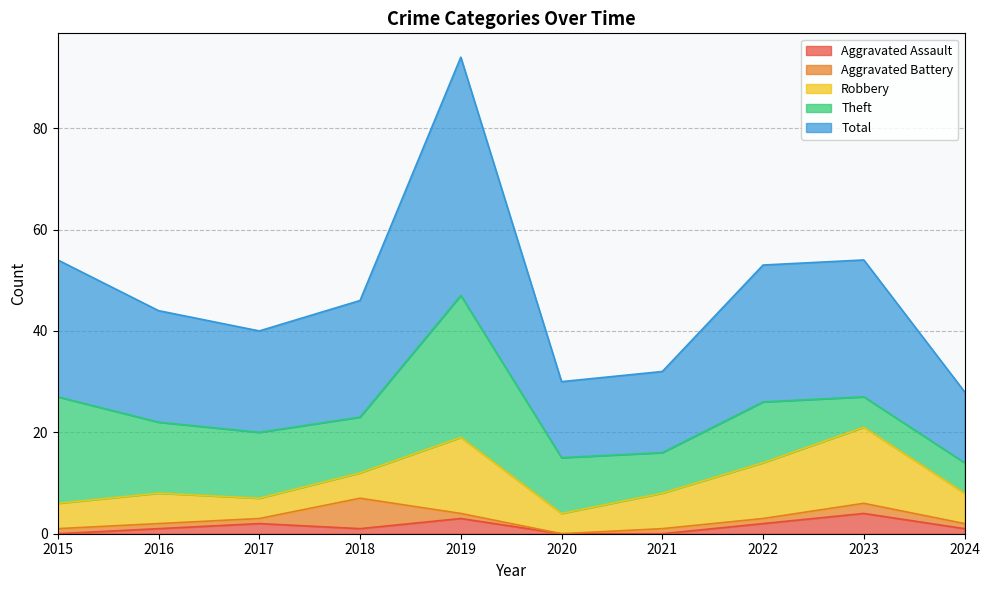

Reading left to right, what are all the values shown in this chart?

Aggravated Assault: 2015=0	2016=1	2017=2	2018=1	2019=3	2020=0	2021=0	2022=2	2023=4	2024=1
Aggravated Battery: 2015=1	2016=1	2017=1	2018=6	2019=1	2020=0	2021=1	2022=1	2023=2	2024=1
Robbery: 2015=5	2016=6	2017=4	2018=5	2019=15	2020=4	2021=7	2022=11	2023=15	2024=6
Theft: 2015=21	2016=14	2017=13	2018=11	2019=28	2020=11	2021=8	2022=12	2023=6	2024=6
Total: 2015=27	2016=22	2017=20	2018=23	2019=47	2020=15	2021=16	2022=27	2023=27	2024=14